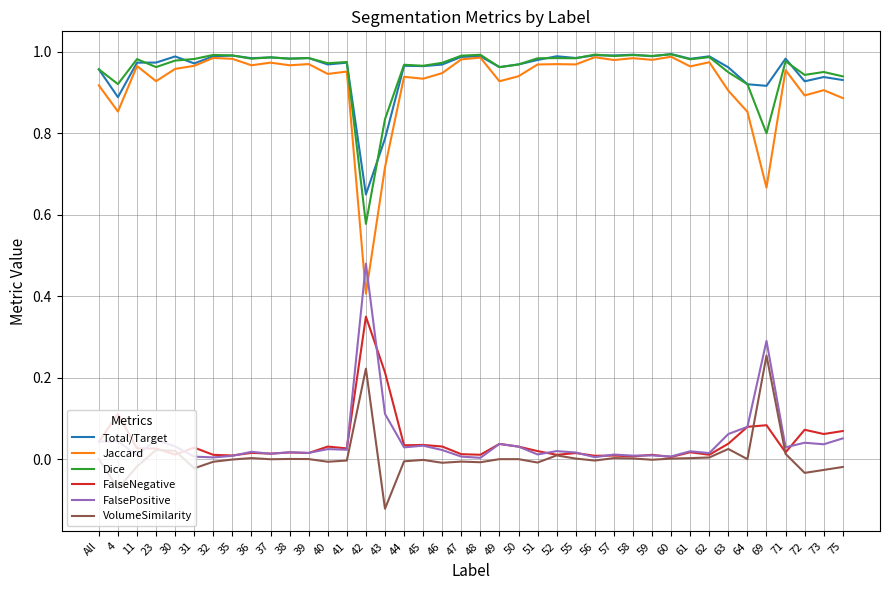

Where is the first local minimum for Total/Target?

4